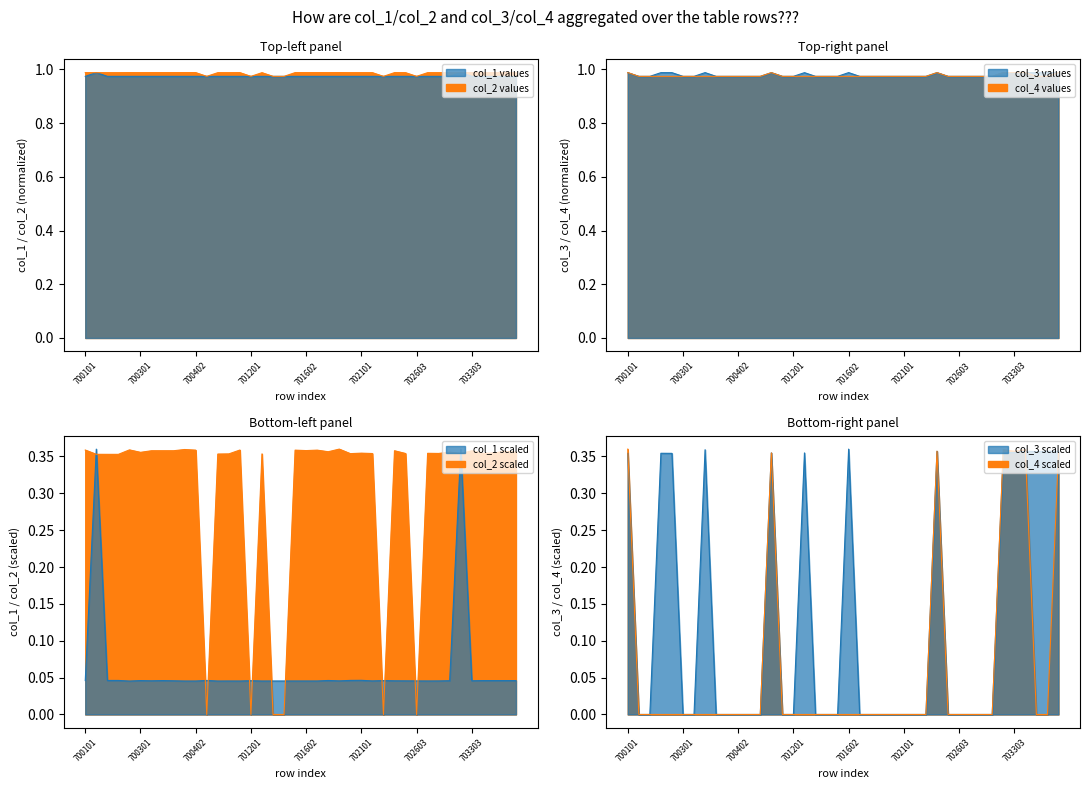

Reading left to right, transcribe all the data shown in this chart.

col_1: 1.0	1.0	1.0	1.0	1.0	1.0	1.0	1.0	1.0	1.0	1.0	1.0	1.0	1.0	1.0	1.0	1.0	1.0	1.0	1.0	1.0	1.0	1.0	1.0	1.0	1.0	1.0	1.0	1.0	1.0	1.0	1.0	1.0	1.0	1.0	1.0	1.0	1.0	1.0	1.0
col_2: 1.0	1.0	1.0	1.0	1.0	1.0	1.0	1.0	1.0	1.0	1.0	1.0	1.0	1.0	1.0	1.0	1.0	1.0	1.0	1.0	1.0	1.0	1.0	1.0	1.0	1.0	1.0	1.0	1.0	1.0	1.0	1.0	1.0	1.0	1.0	1.0	1.0	1.0	1.0	1.0
col_3: 1.0	1.0	1.0	1.0	1.0	1.0	1.0	1.0	1.0	1.0	1.0	1.0	1.0	1.0	1.0	1.0	1.0	1.0	1.0	1.0	1.0	1.0	1.0	1.0	1.0	1.0	1.0	1.0	1.0	1.0	1.0	1.0	1.0	1.0	1.0	1.0	1.0	1.0	1.0	1.0
col_4: 1.0	1.0	1.0	1.0	1.0	1.0	1.0	1.0	1.0	1.0	1.0	1.0	1.0	1.0	1.0	1.0	1.0	1.0	1.0	1.0	1.0	1.0	1.0	1.0	1.0	1.0	1.0	1.0	1.0	1.0	1.0	1.0	1.0	1.0	1.0	1.0	1.0	1.0	1.0	1.0